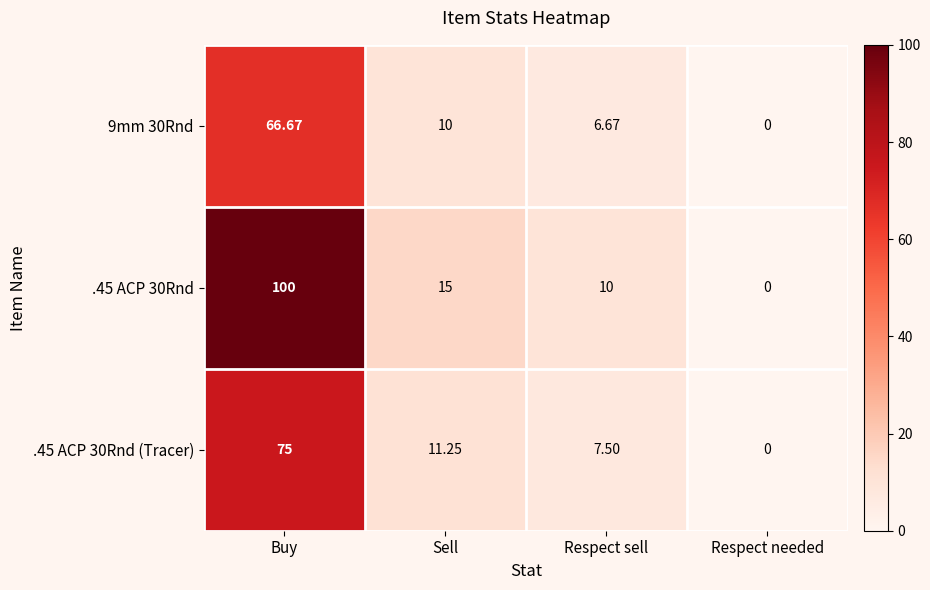

At which label does .45 ACP 30Rnd (Tracer) first exceed 11?

Buy